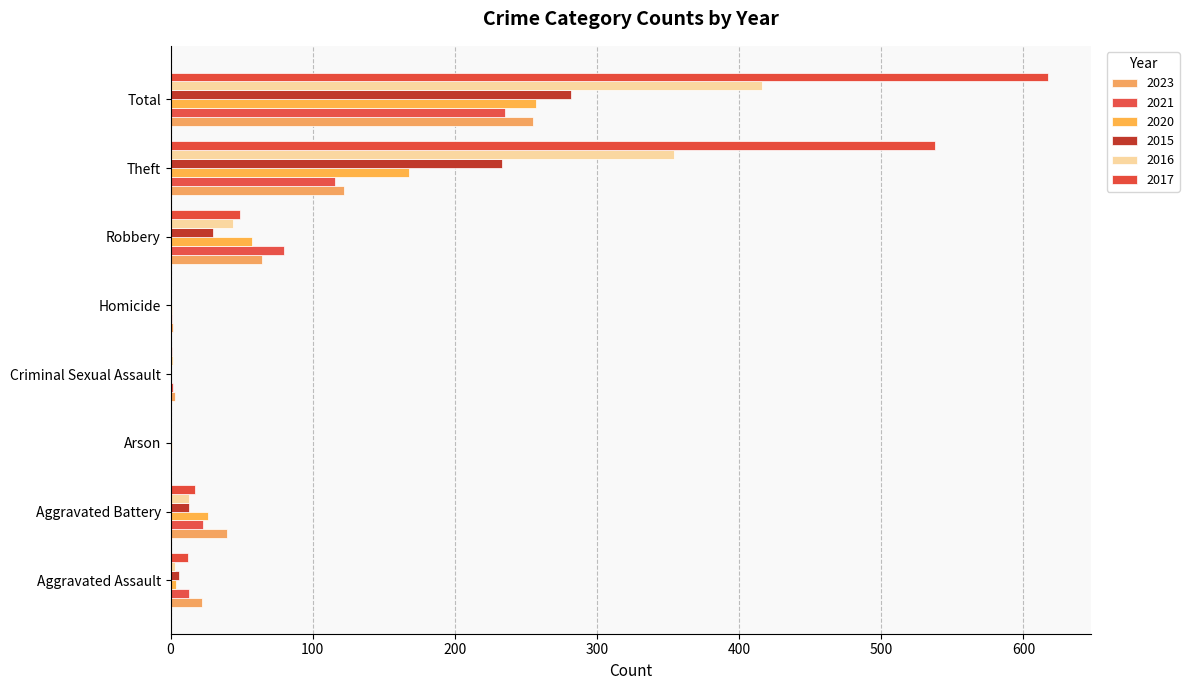

What is the average value of the 2017 series?

154